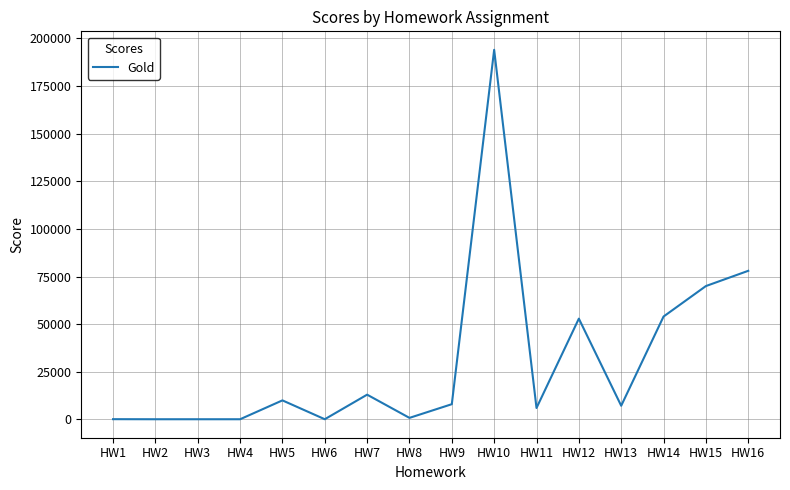

True or false: there are more than 2 points higher than both neighbors.

True